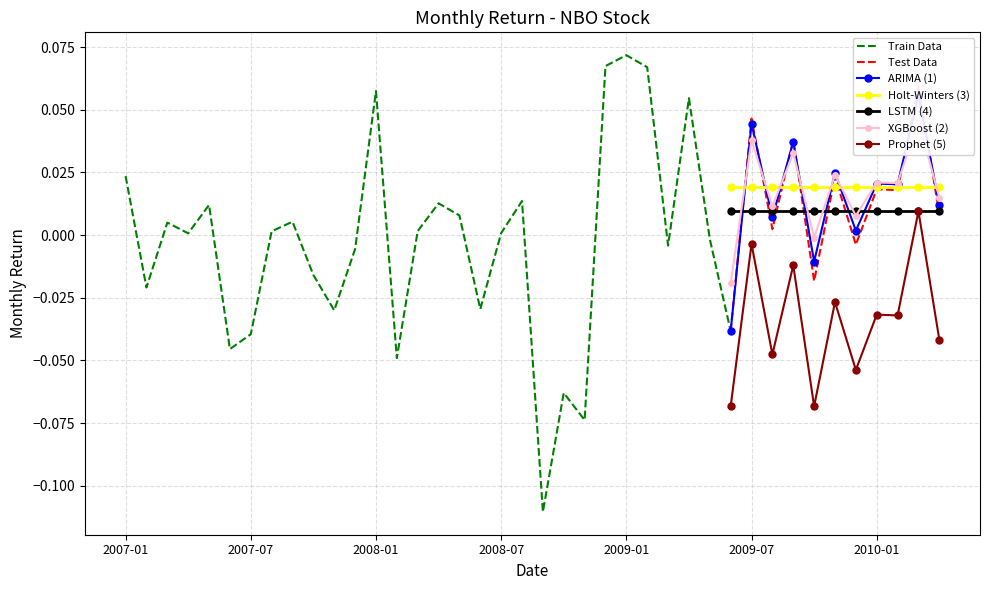

What is the label of the 11th point from the left?

2007-11